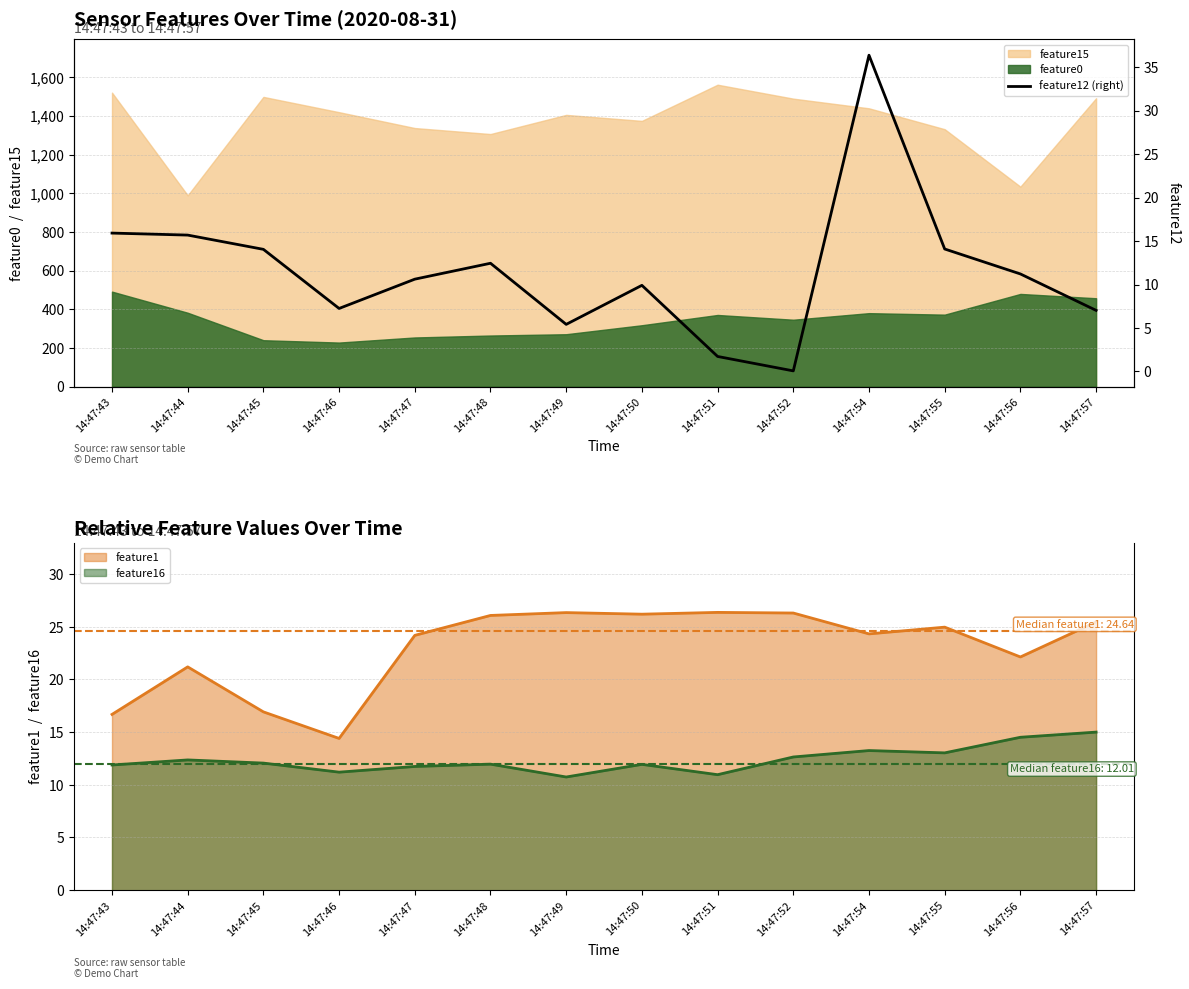

Rank the categories by value from highest to lowest.

14:47:54, 14:47:43, 14:47:44, 14:47:55, 14:47:45, 14:47:48, 14:47:56, 14:47:47, 14:47:50, 14:47:46, 14:47:57, 14:47:49, 14:47:51, 14:47:52